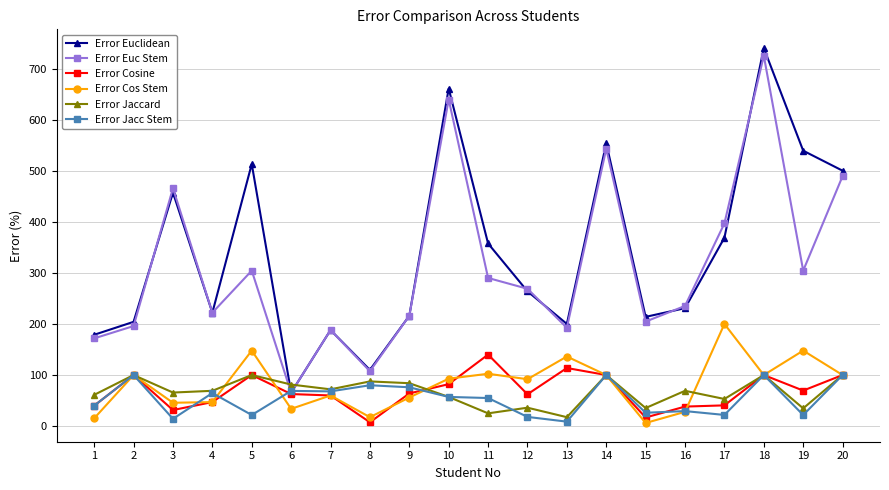

Does the chart display data point markers on the line(s)?

Yes